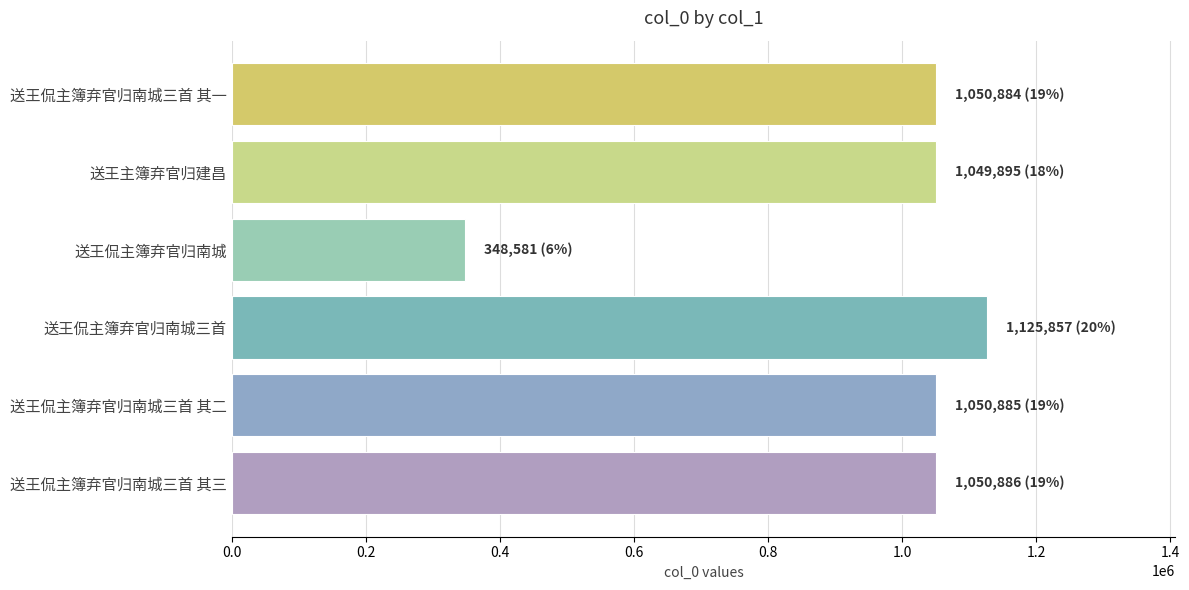

Does the chart contain any negative values?

No